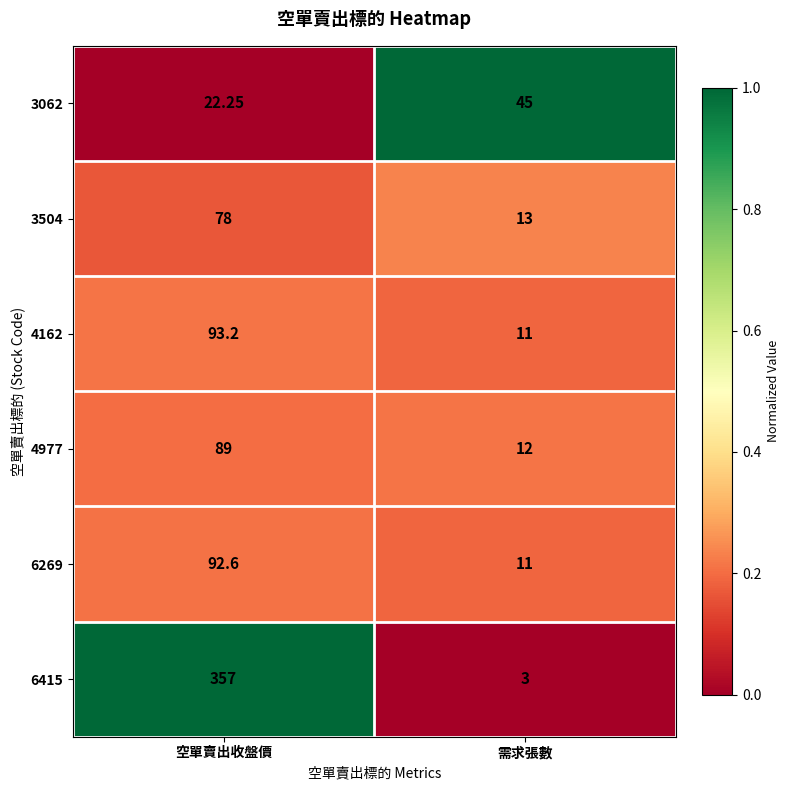

Is the value of 4162 at 需求張數 greater than the value of 3062 at 需求張數?

No